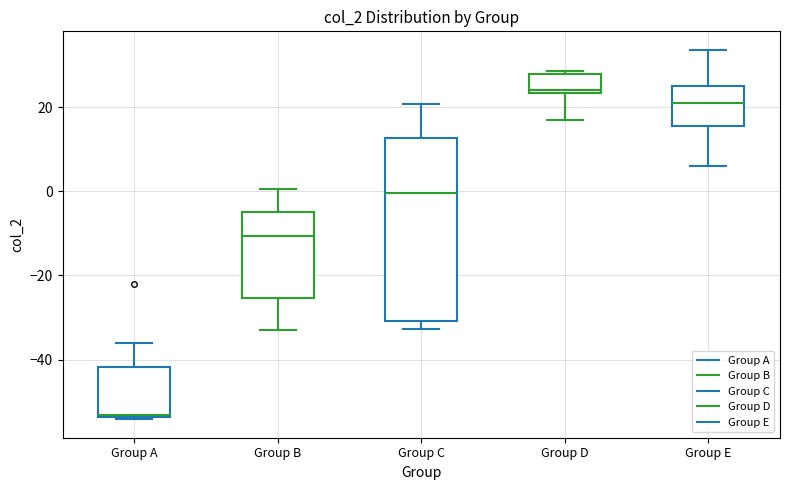

Where does the lower whisker of the box for Group D end on the y-axis? The values are not printed on the chart, so give them approximately, as read against the axis.

18